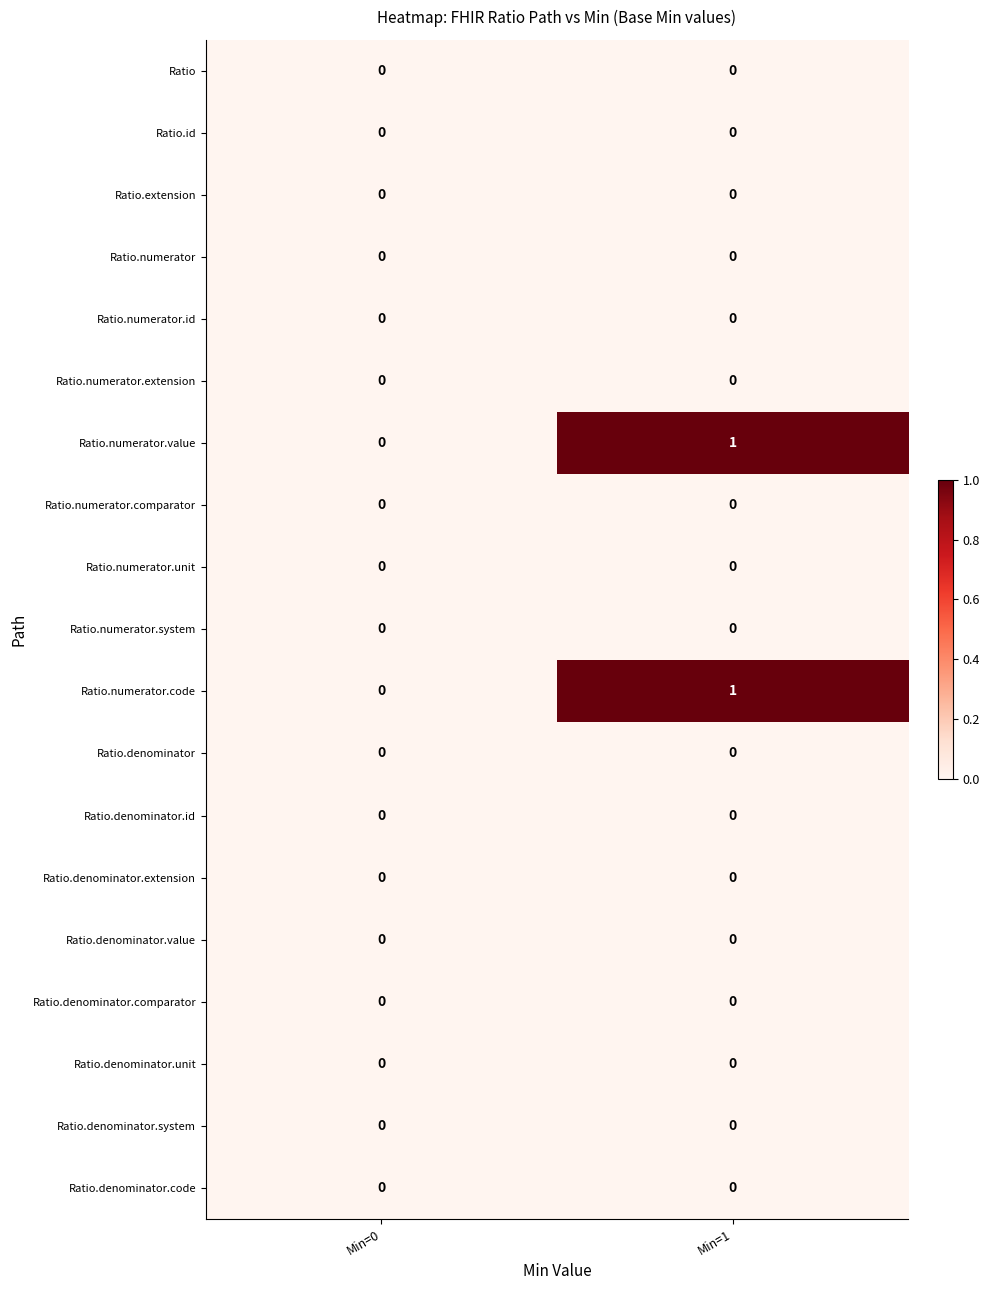

What is the greatest value displayed?

1